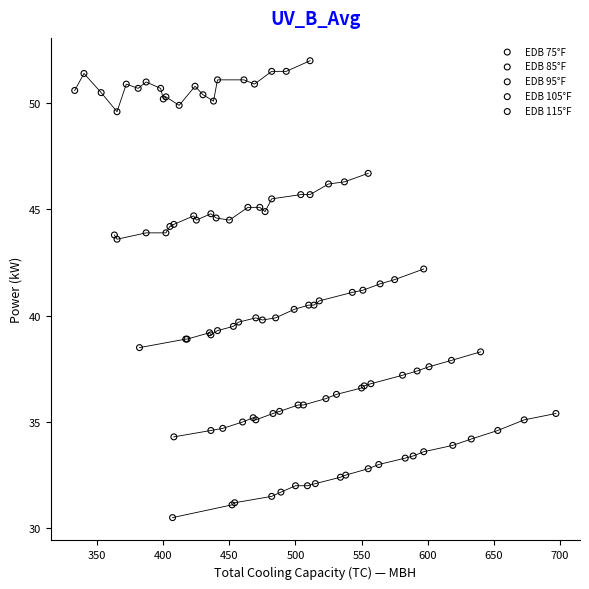

Which series reaches the maximum Y coordinate?

EDB 115°F